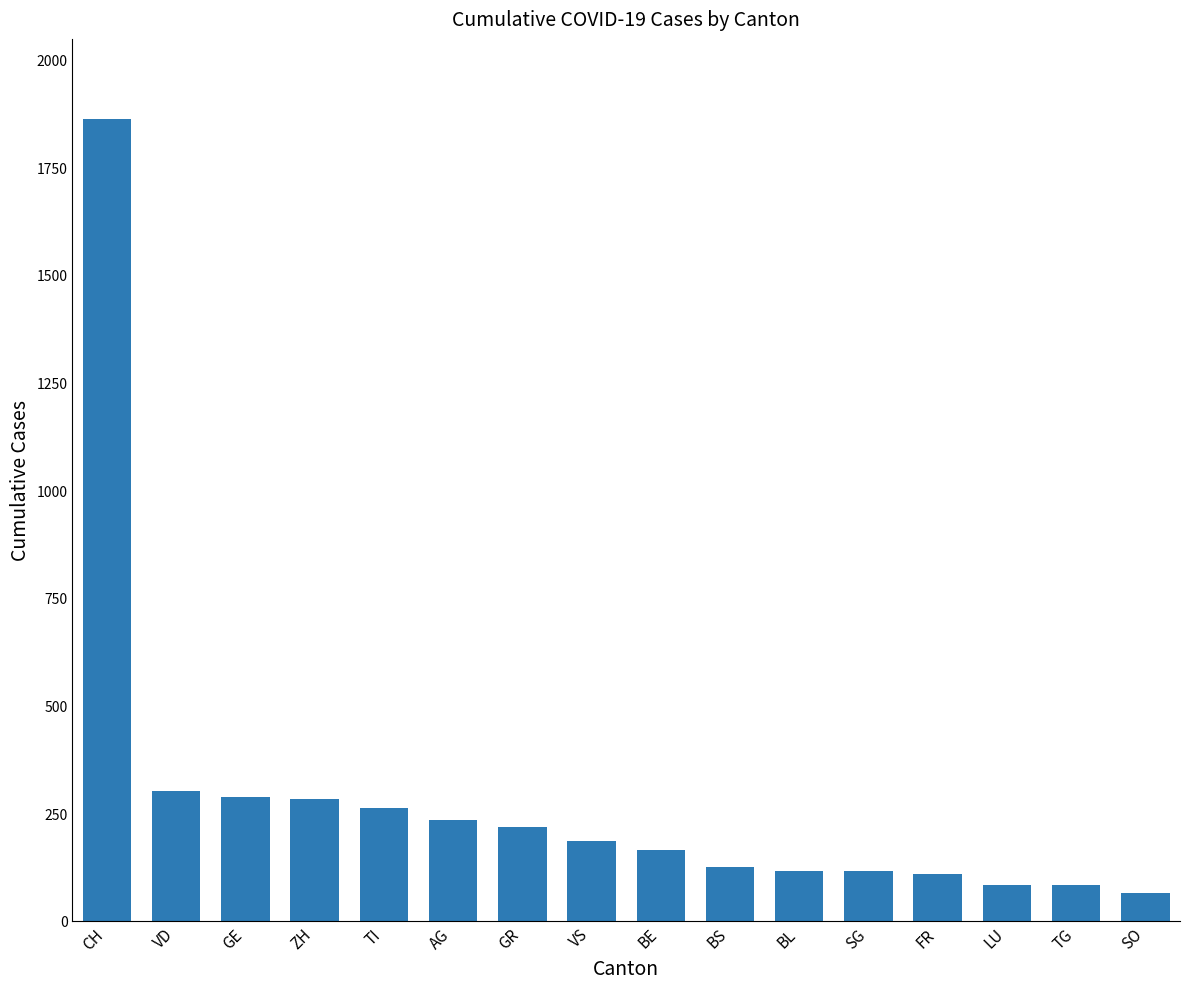

What is the value of the 13th bar from the left?

108